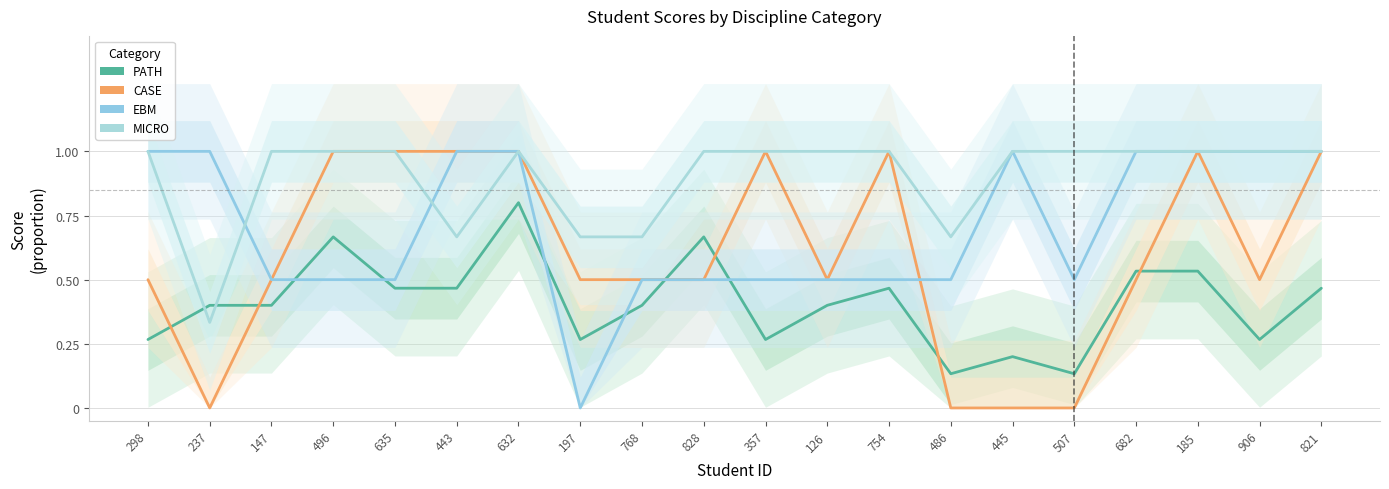

Is this an area chart (filled region under the line)?

No